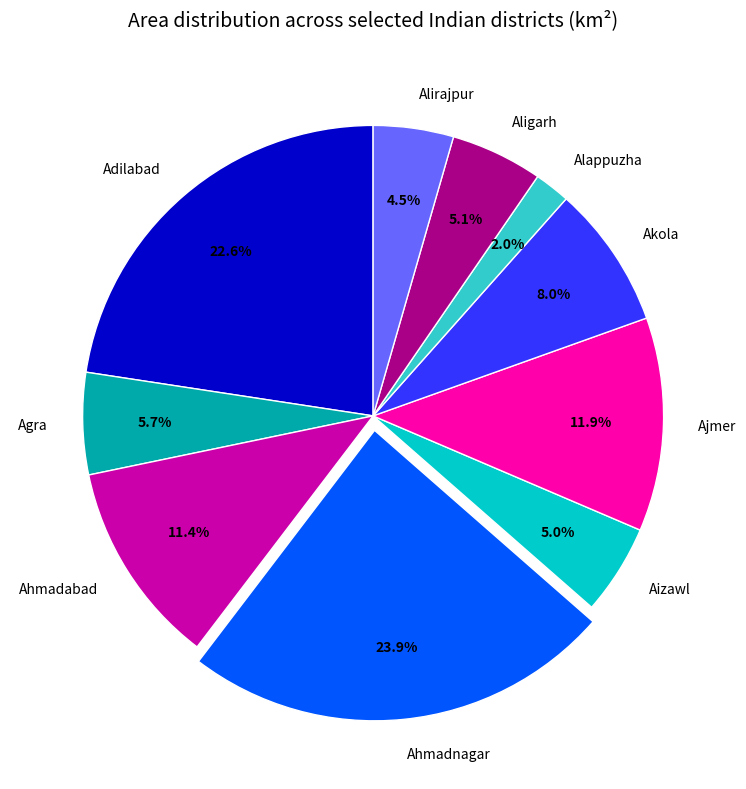

Does Akola account for over 50% of the chart?

No